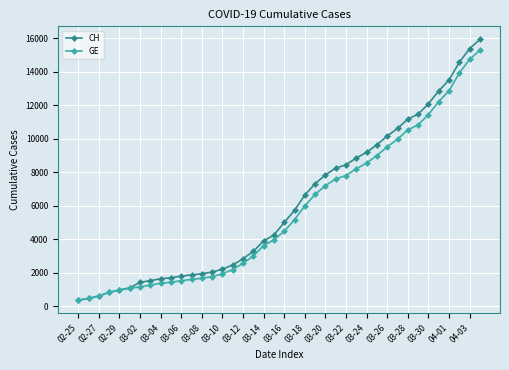

What is the maximum value shown in the chart?

15926